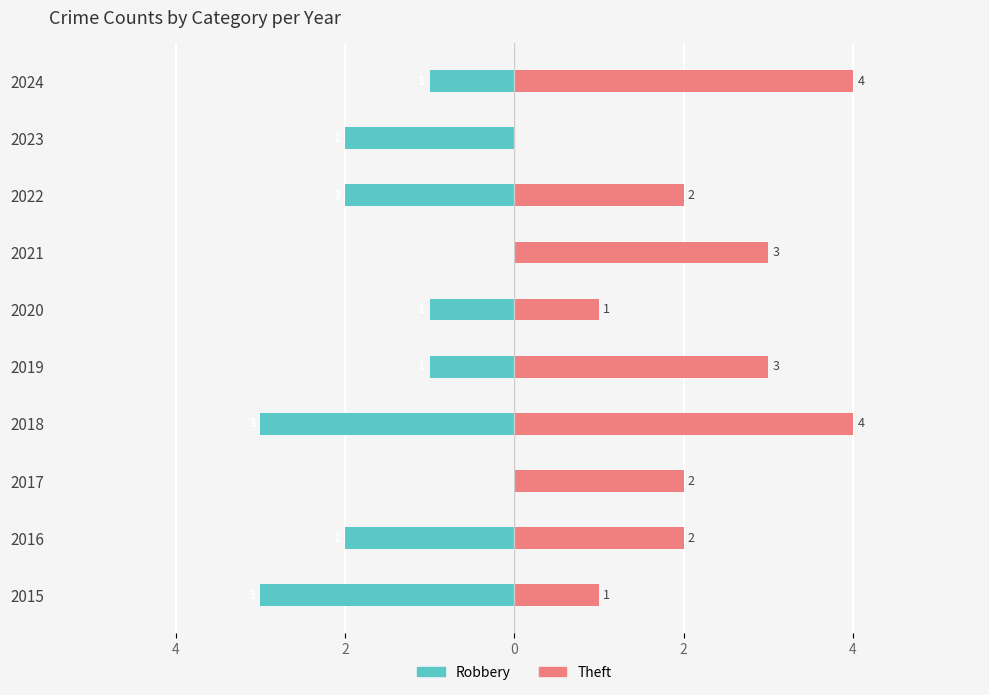

What is the label of the 8th bar from the right?

2